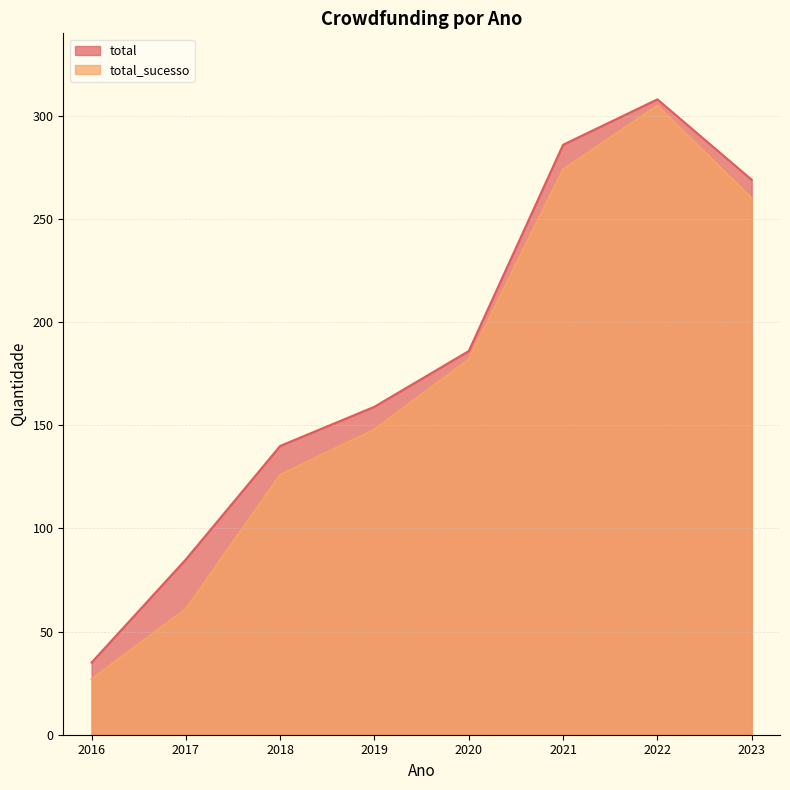

Does the chart have visible grid lines?

Yes